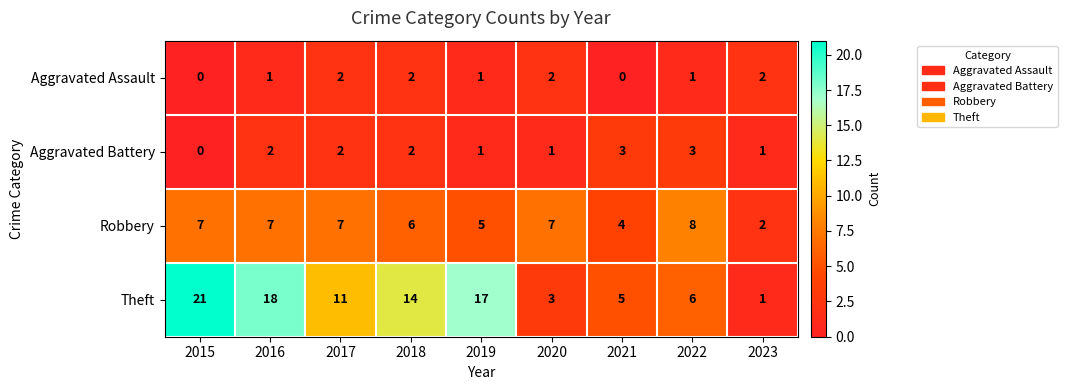

Which series has the largest total across all categories?

Theft